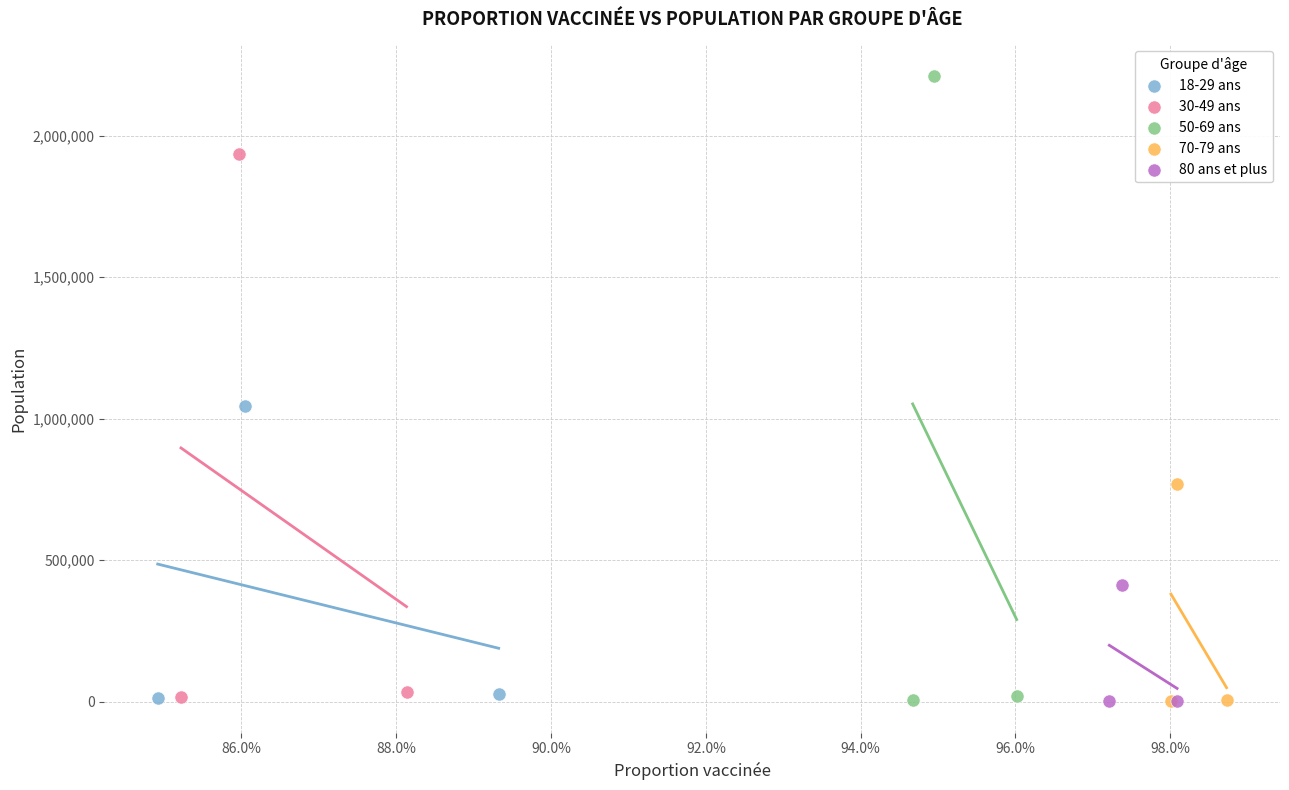

Which series has the widest spread of Y values?

50-69 ans